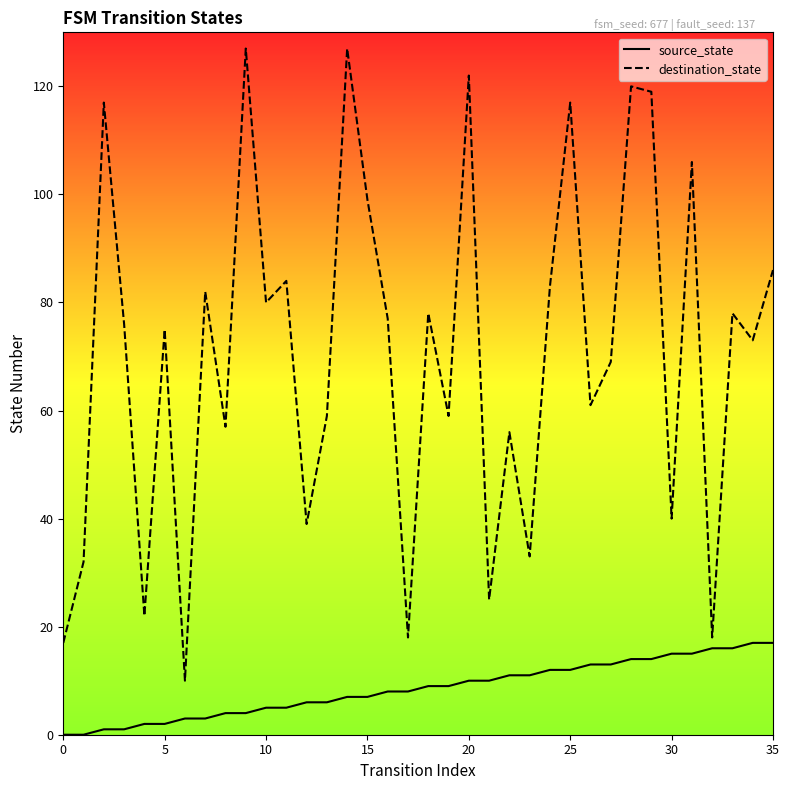

Which series reaches the maximum Y coordinate?

destination_state